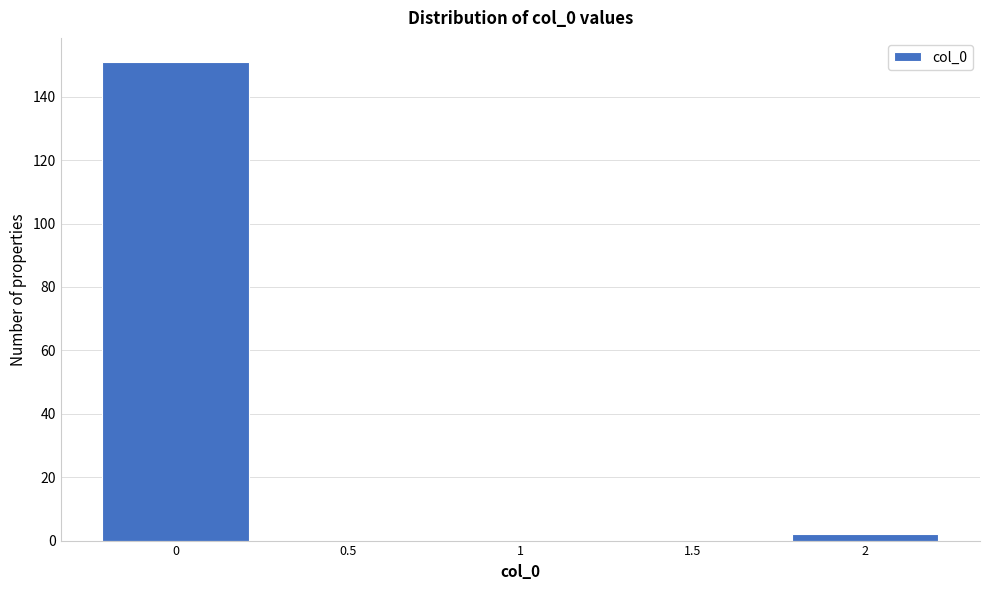

Reading left to right, extract all data points from this chart.

0=151	0.5=0	1=0	1.5=0	2=2